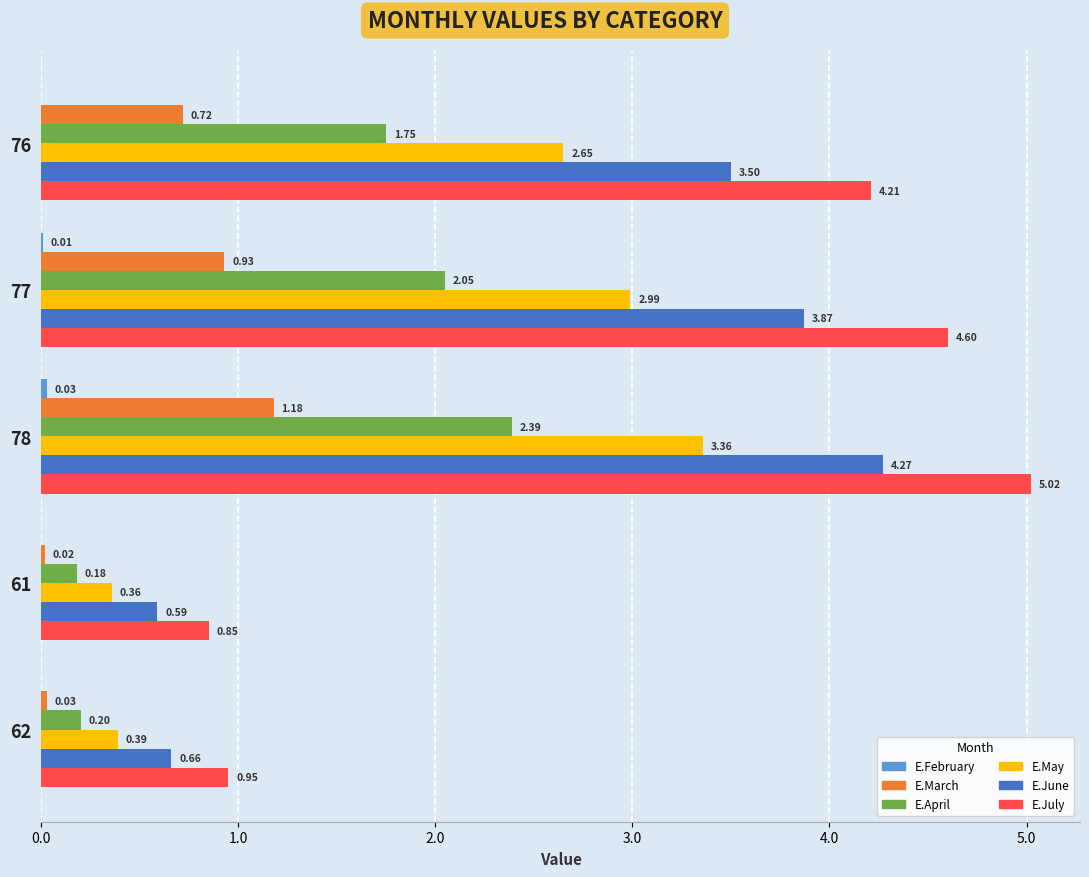

Which category has the highest value in the E.June series?

78